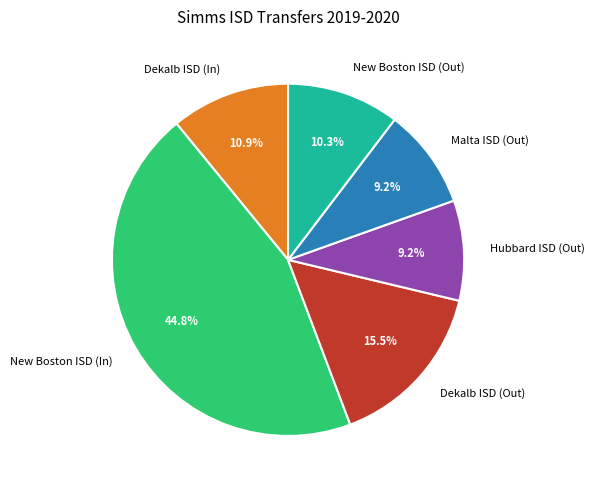

Which slice is the largest?

New Boston ISD (In)